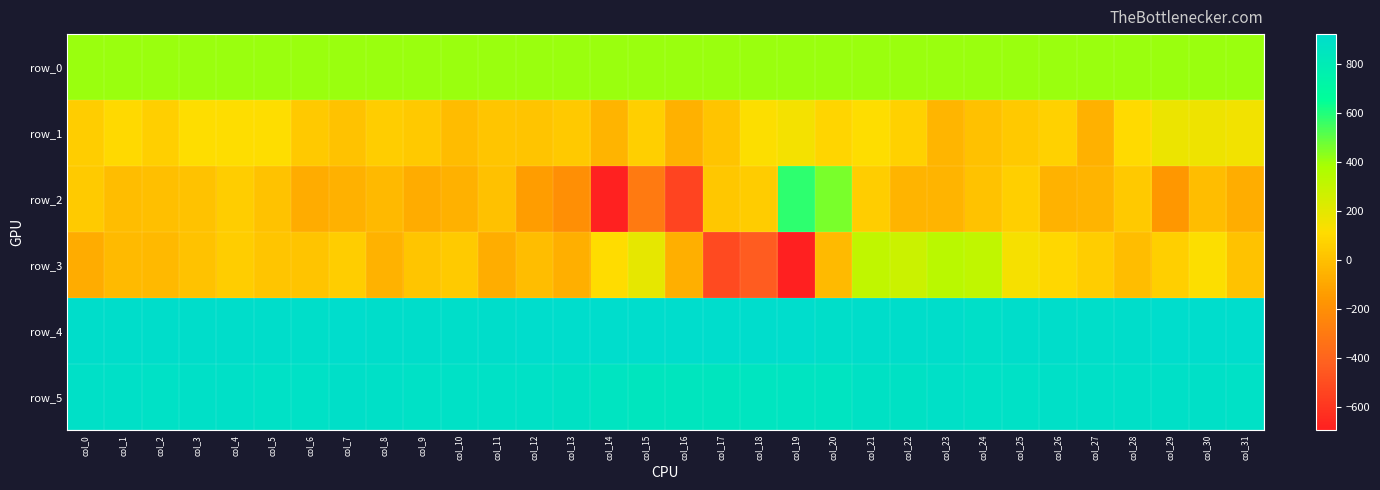

What is the difference between the second highest and second lowest values in the row_1 series?

224.0